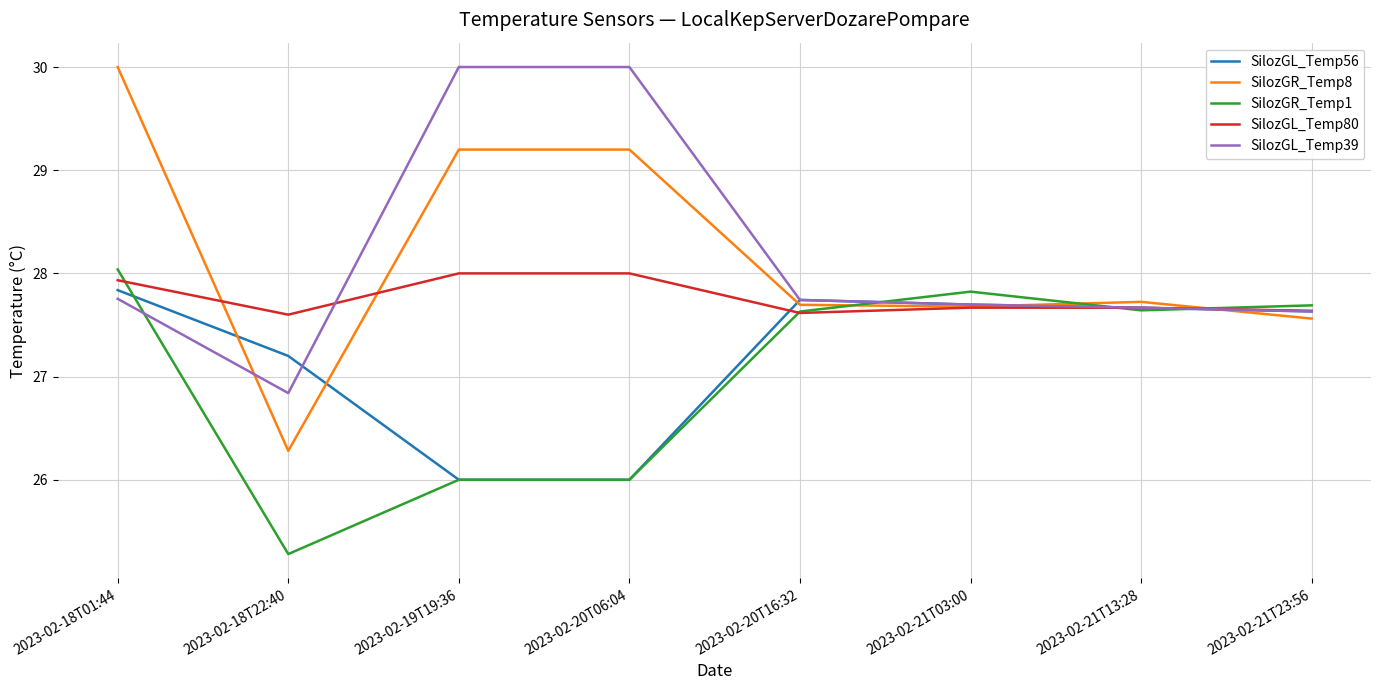

Is the value of SilozGR_Temp1 at 2023-02-18T22:40 greater than the value of SilozGR_Temp8 at 2023-02-21T23:56?

No